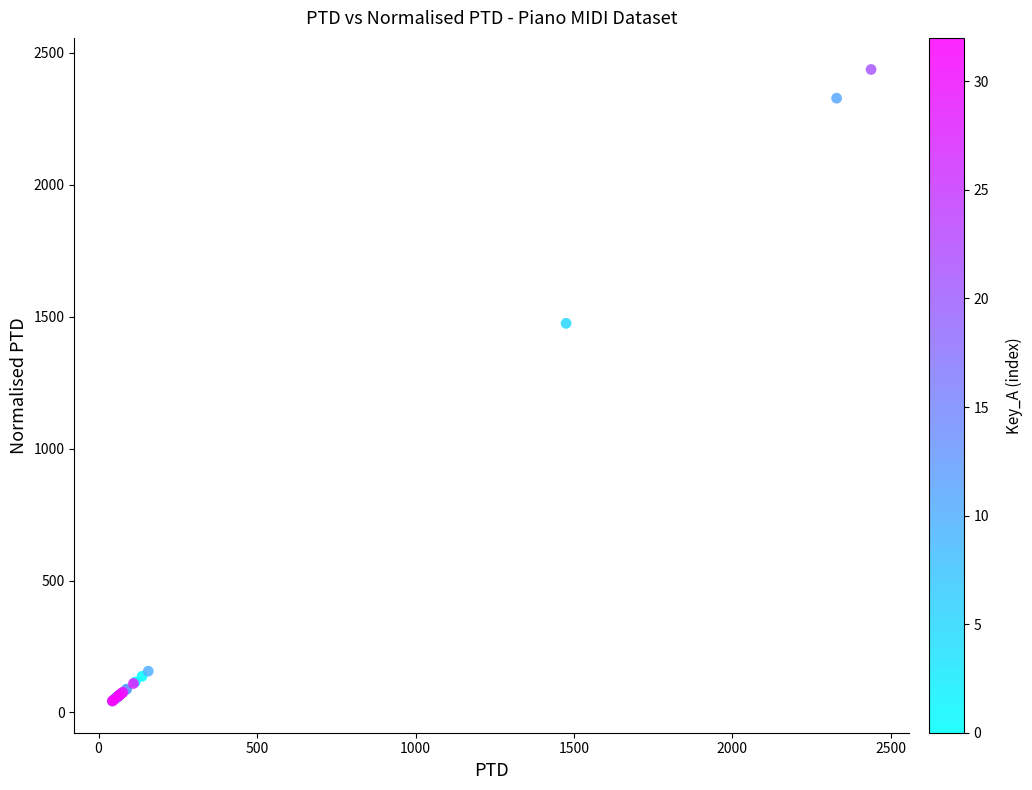

What Y value in the scatter plot is closest to 1240?

1475.2